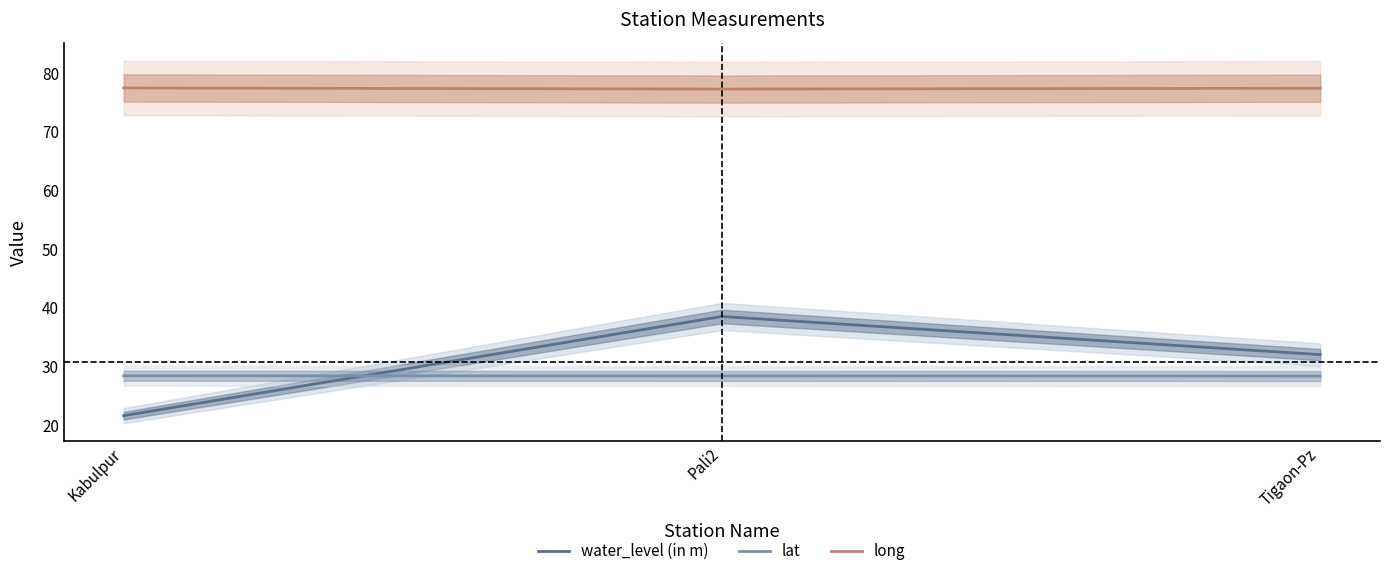

True or false: lat has a value of 44.7 at Pali2.

False